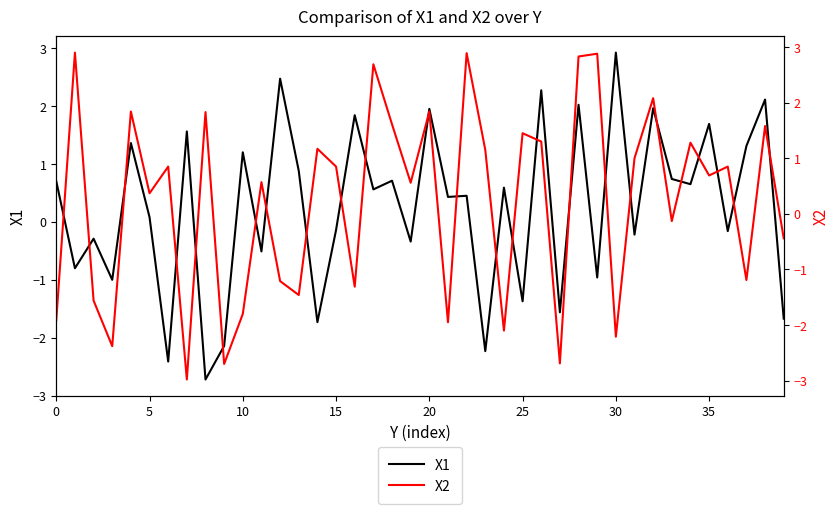

What is the highest value of the X1 series?

2.9